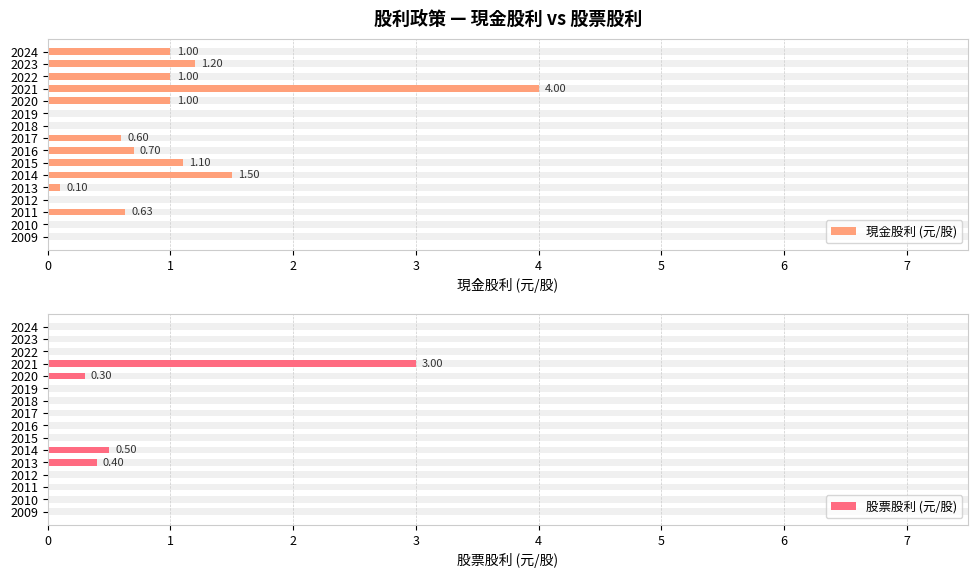

How many values in 現金股利 (元/股) are above zero?

11